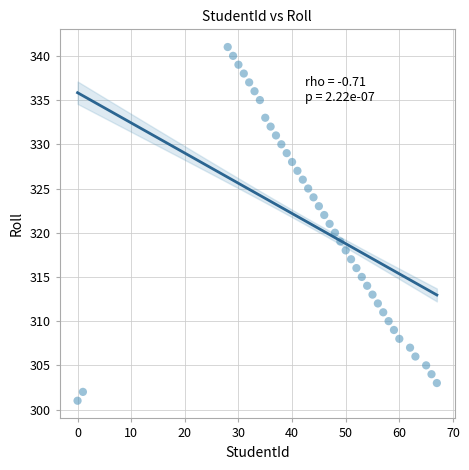

What is the range of X values (max minus min)?

67